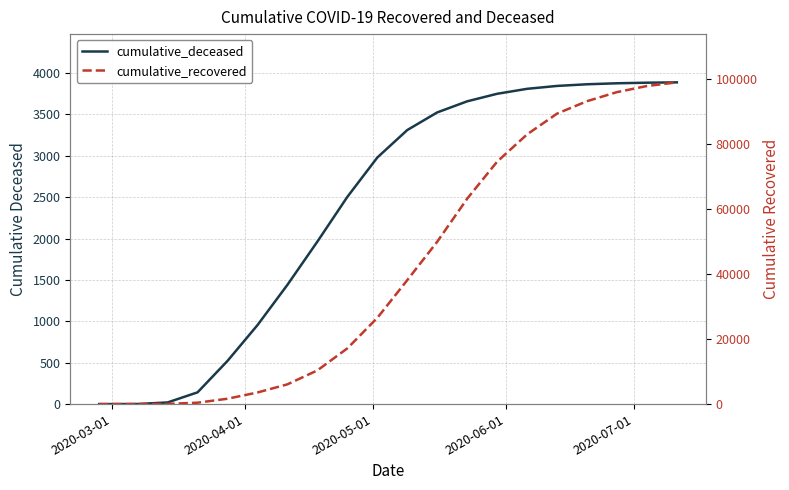

What are all the series names shown in the legend?

cumulative_deceased, cumulative_recovered